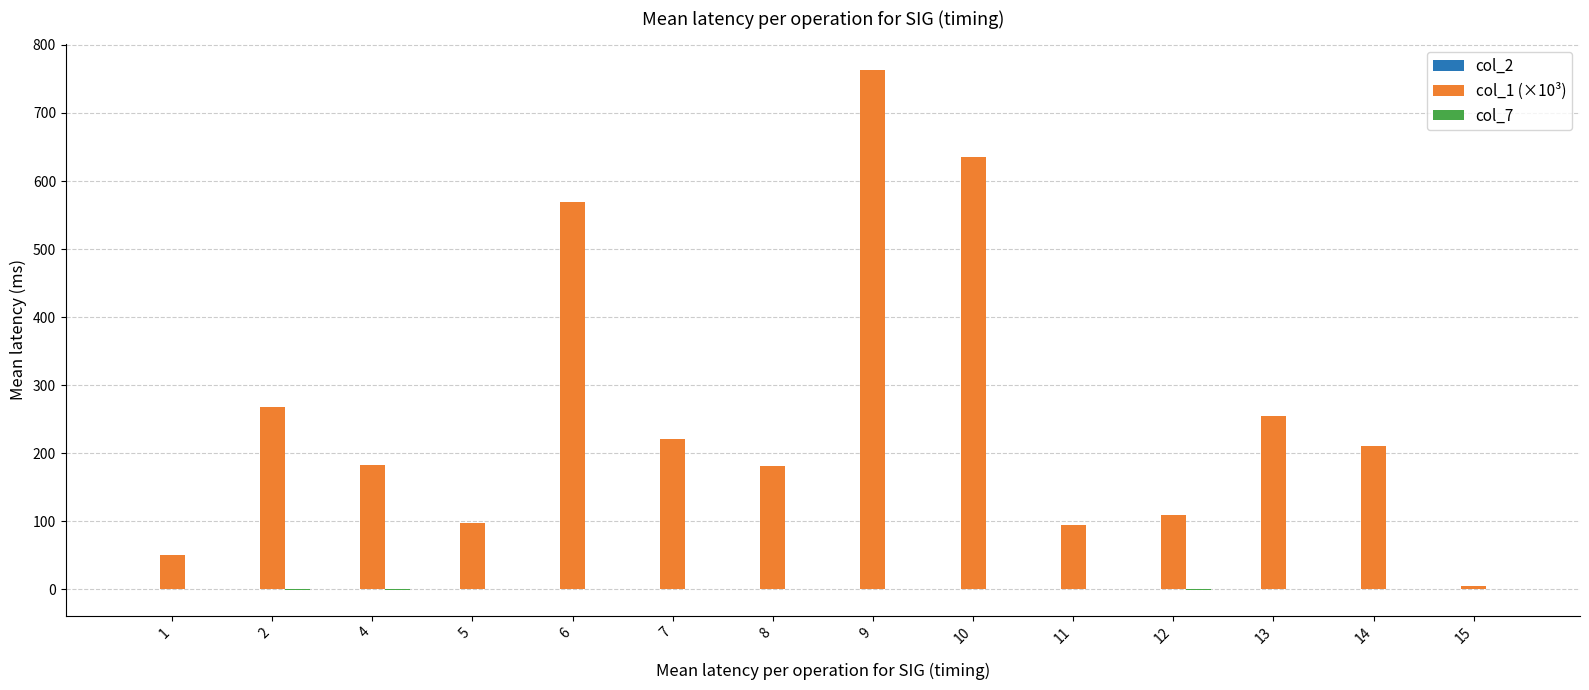

Which series has the largest total across all categories?

col_1 (×10³)